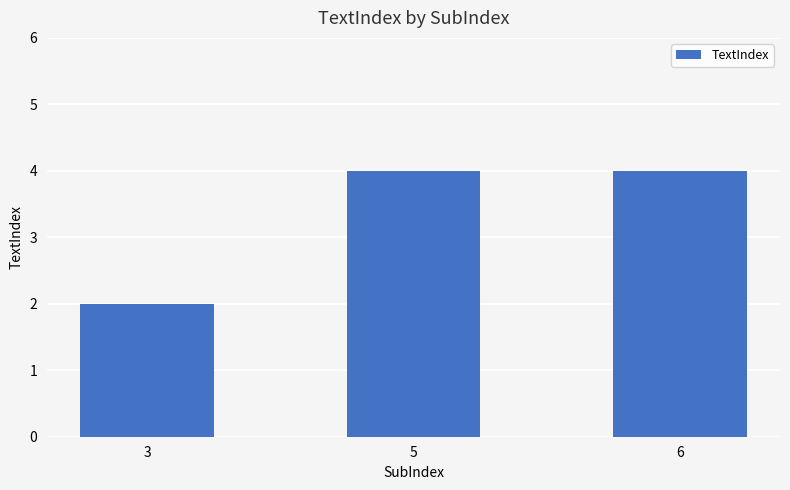

What is the greatest value displayed?

4